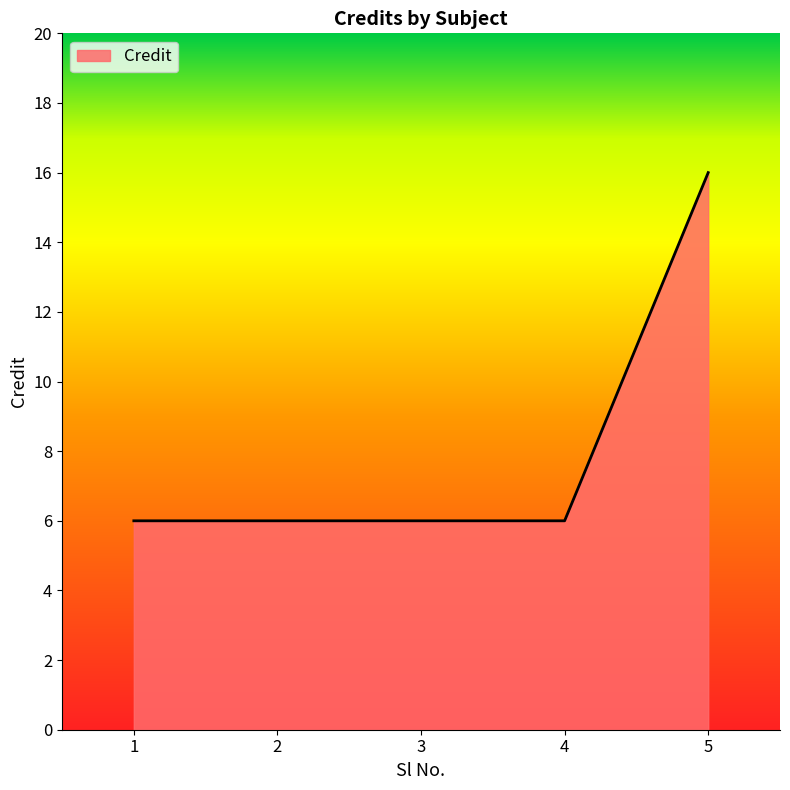

Reading left to right, list all the values displayed in this chart.

1=6	2=6	3=6	4=6	5=16